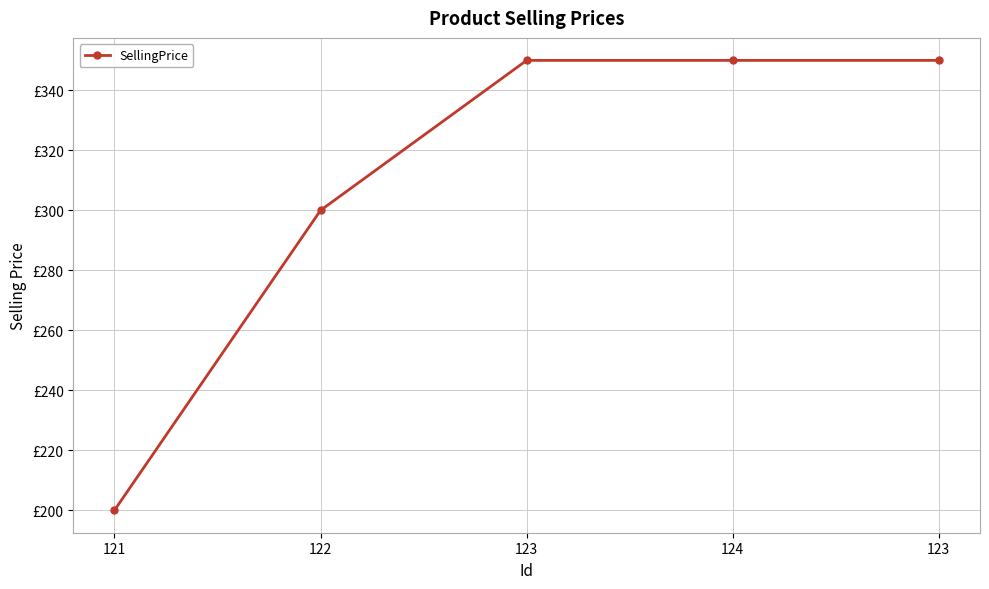

What is the label of the 4th point from the right?

122